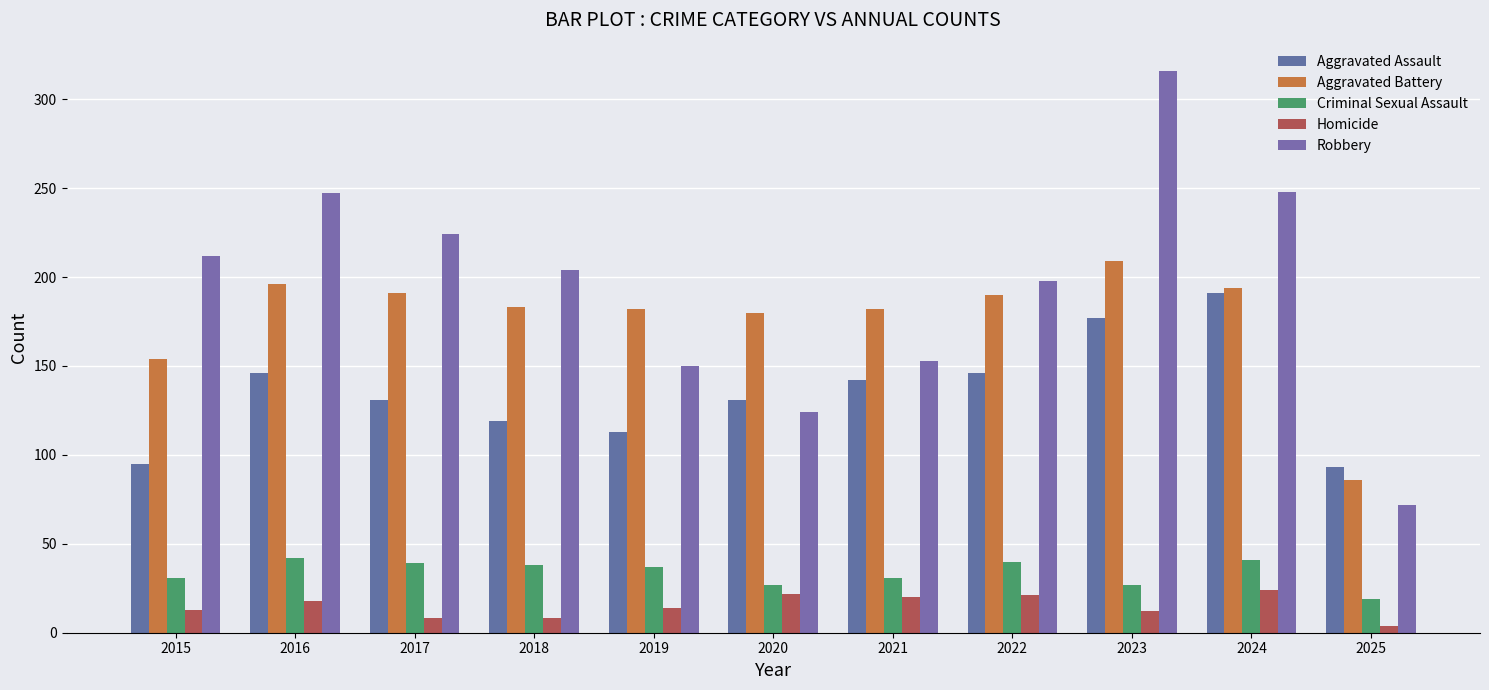

Where does the Criminal Sexual Assault series first go above 37?

2016